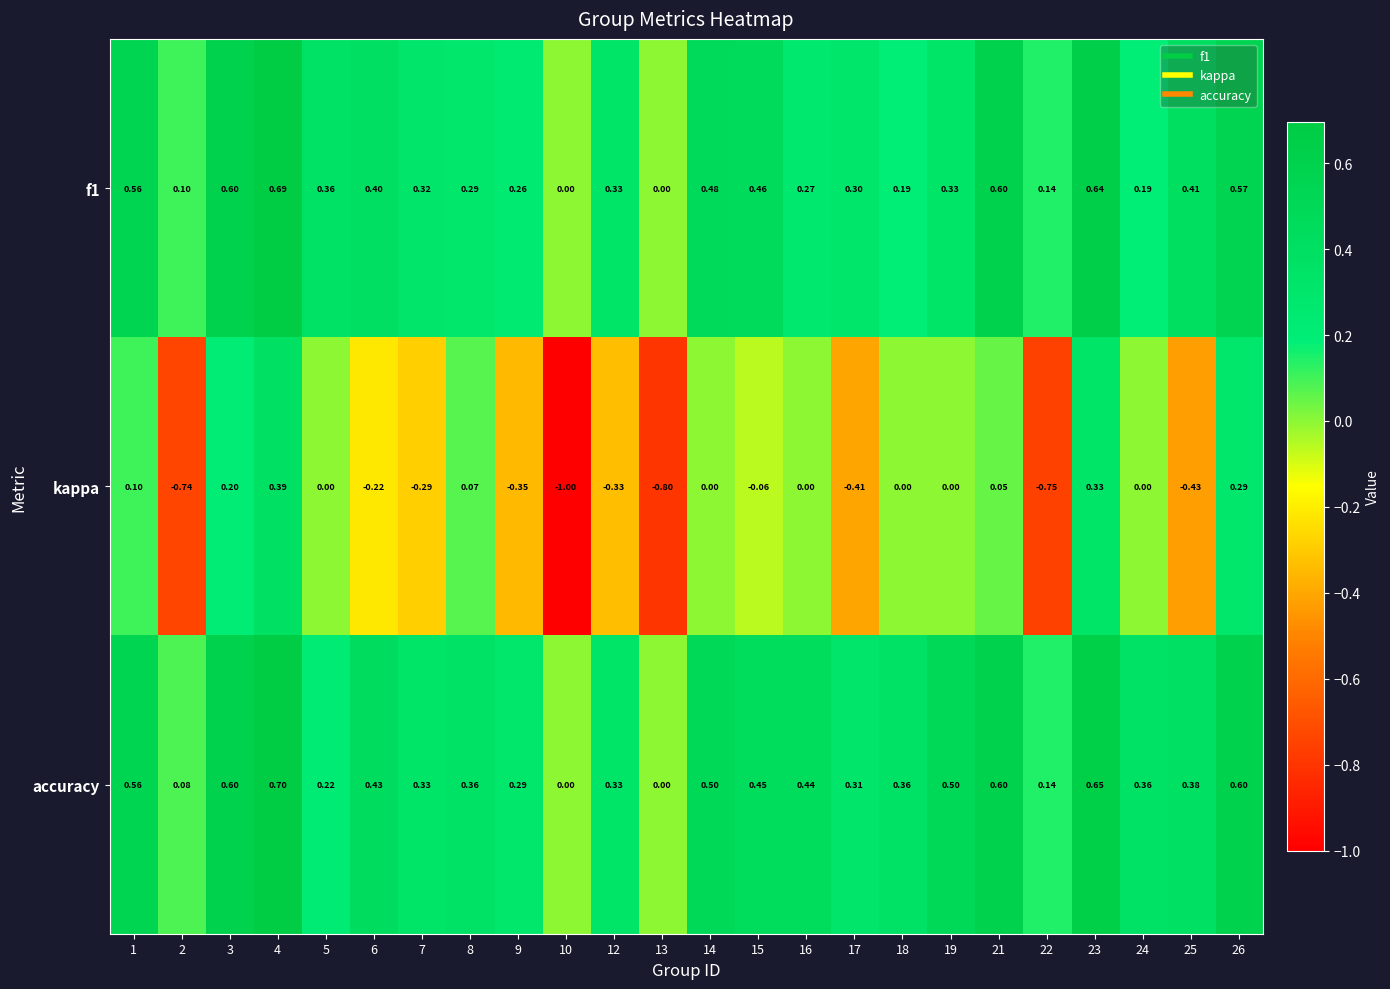

Which series has the largest total across all categories?

accuracy